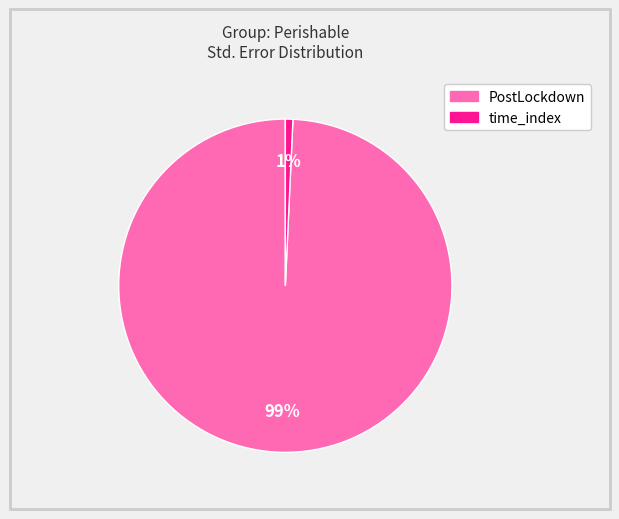

To the nearest percent, what is the average slice percentage?

50%